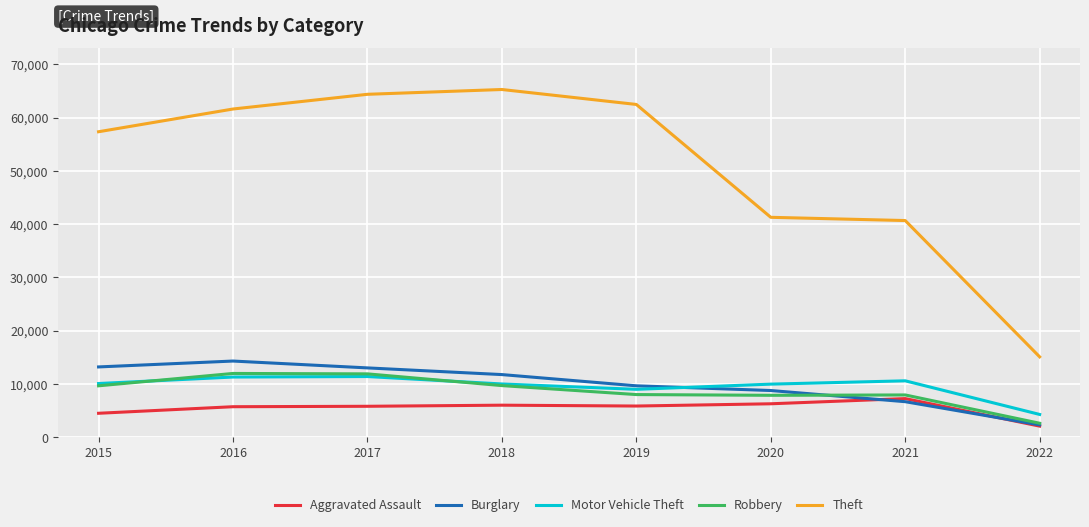

What is the difference between the maximum and second lowest values in the Motor Vehicle Theft series?

2402